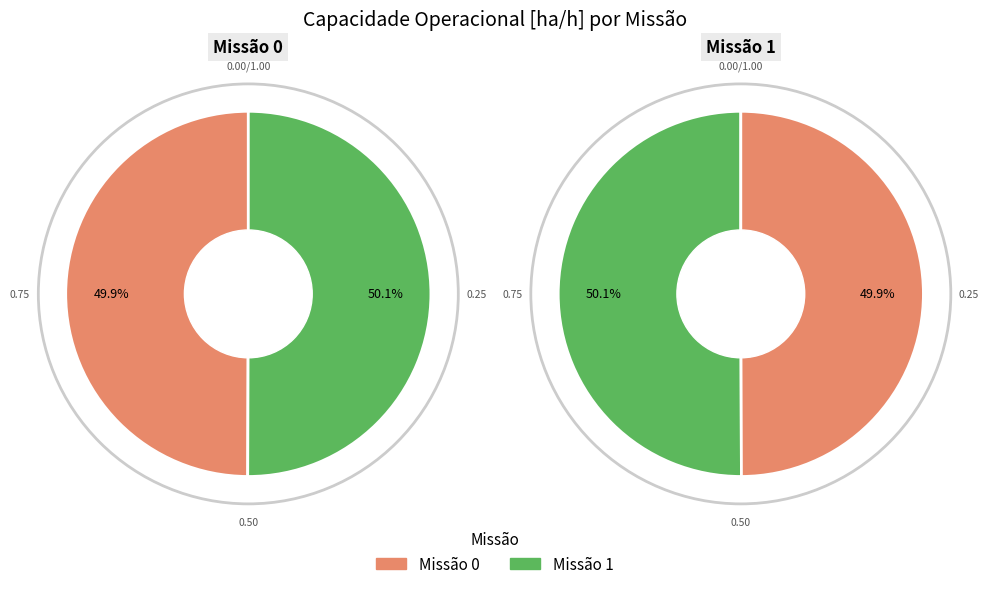

Is there a majority slice in this chart?

Yes